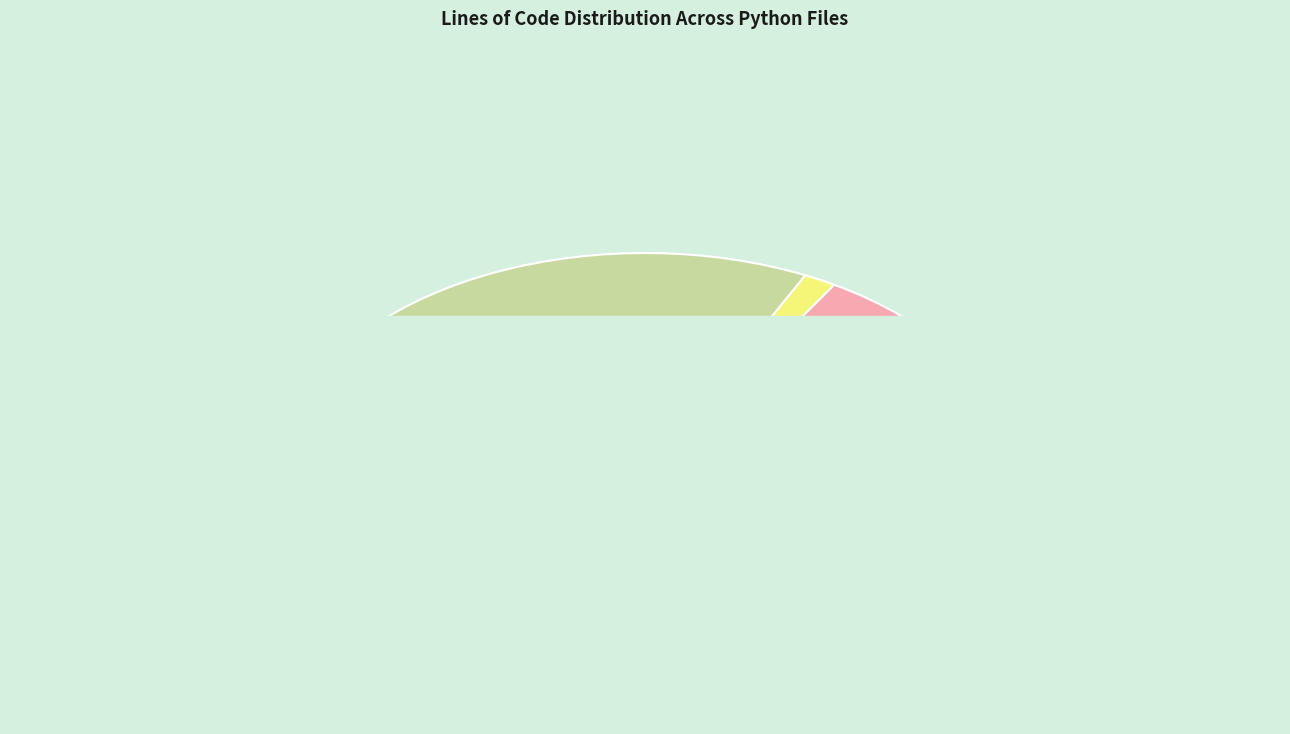

Does test_images.py account for over 50% of the chart?

Yes